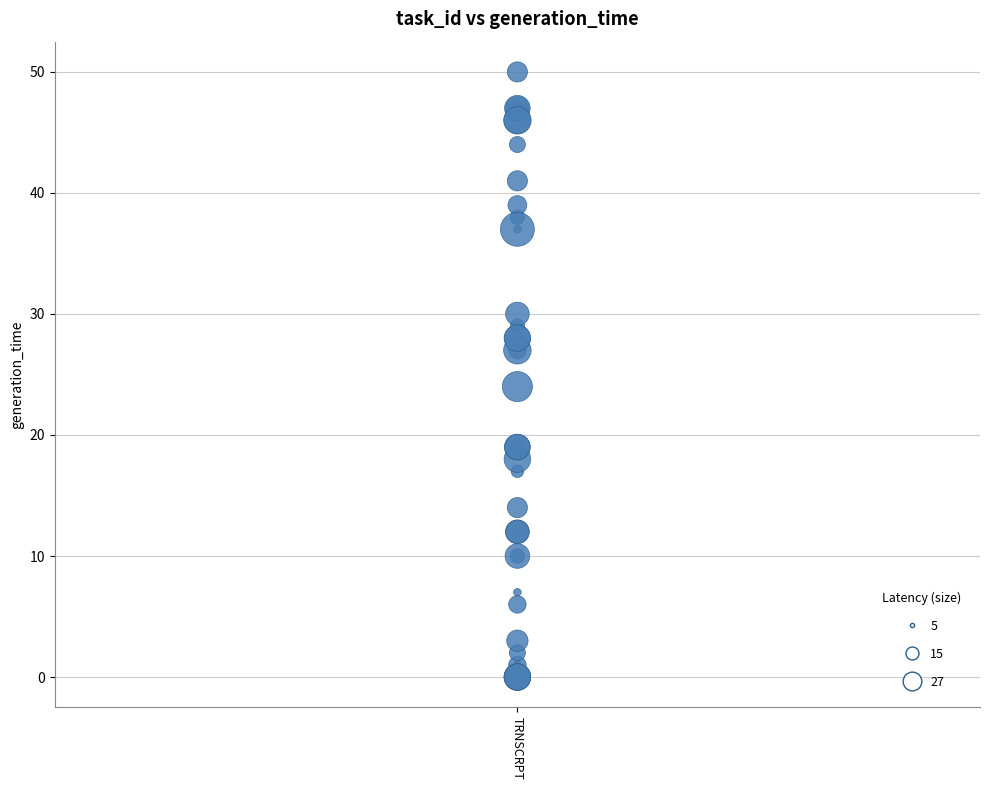

What Y value in the scatter plot is closest to 25?

24